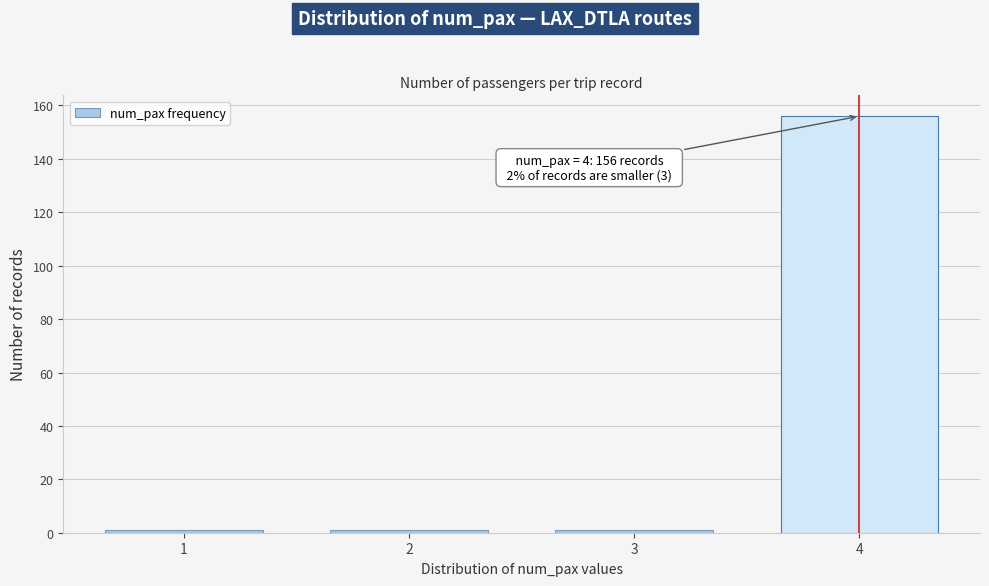

Reading right to left, what are all the values shown in this chart?

156	1	1	1